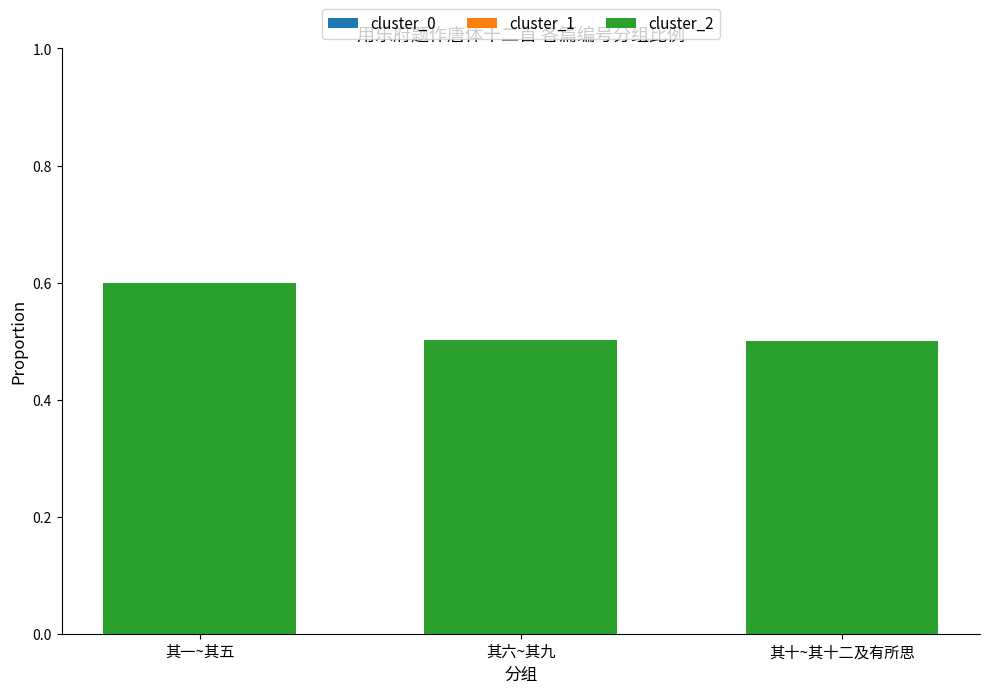

True or false: cluster_0 has a value of 0.3 at 其一~其五.

False